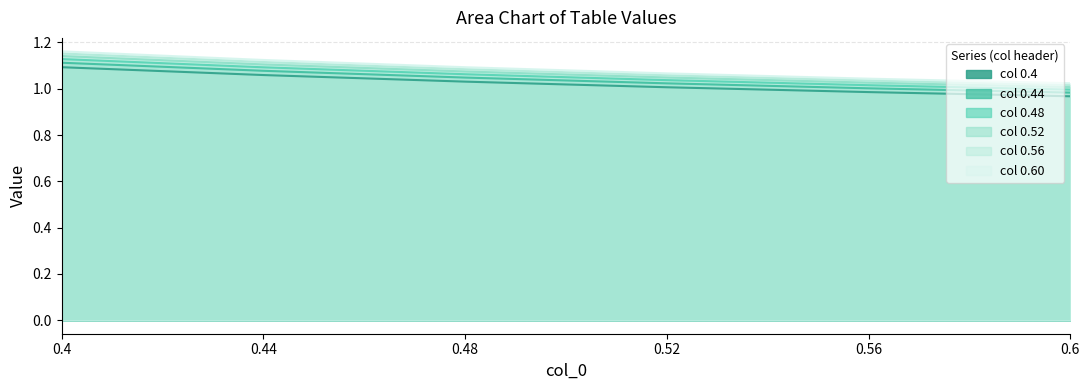

Which label corresponds to the largest value in the chart?

0.4